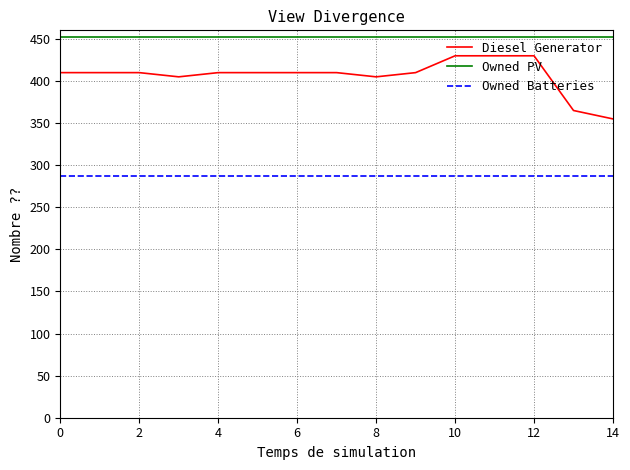

What is the highest value of the Diesel Generator series?

430.0